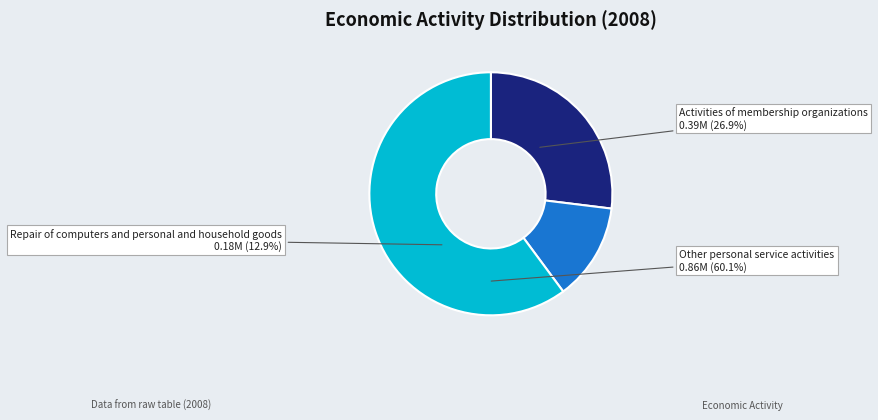

Combined, do Repair of computers and personal and household goods and Activities of membership organizations account for over 50%?

No